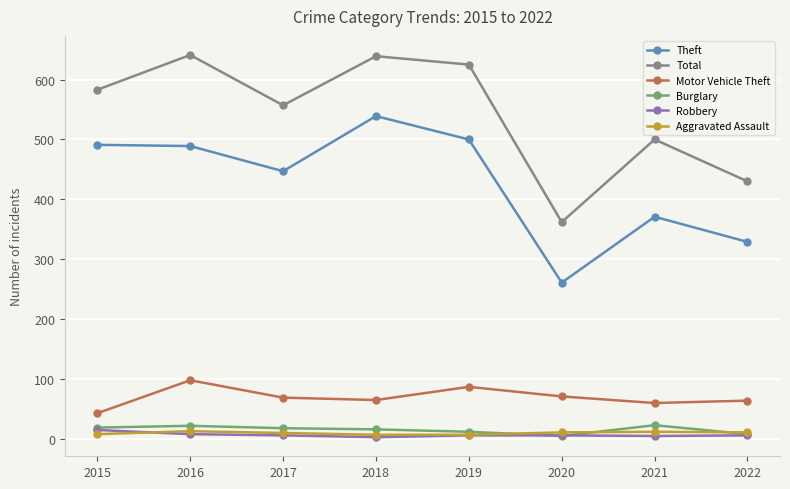

True or false: Theft and Robbery intersect in this chart.

False